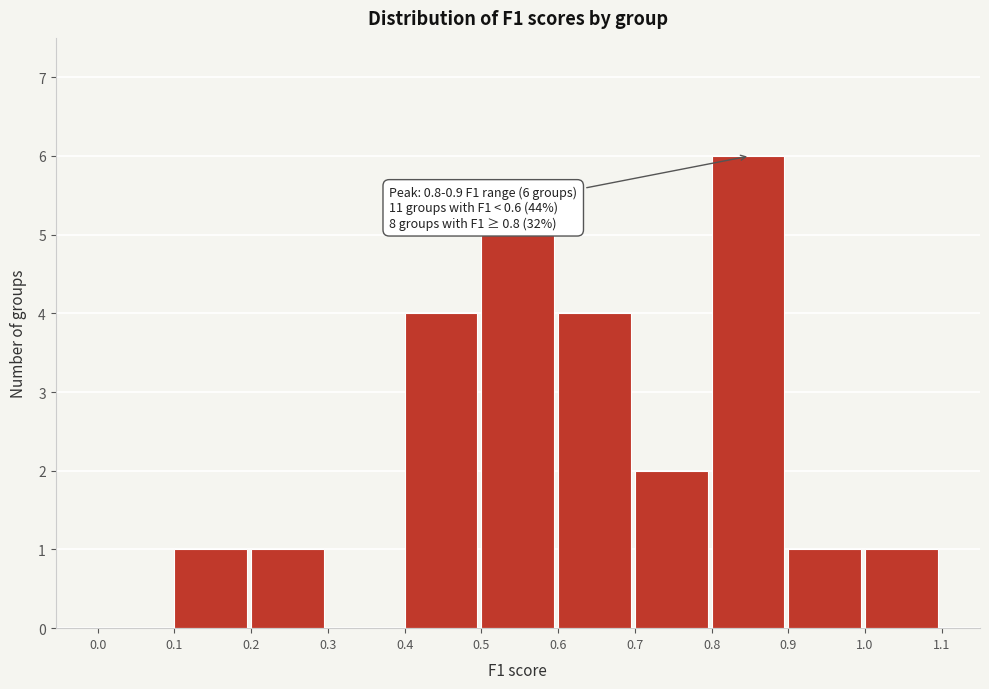

Over which range of the x-axis is the bar tallest?

0.8 to 0.9